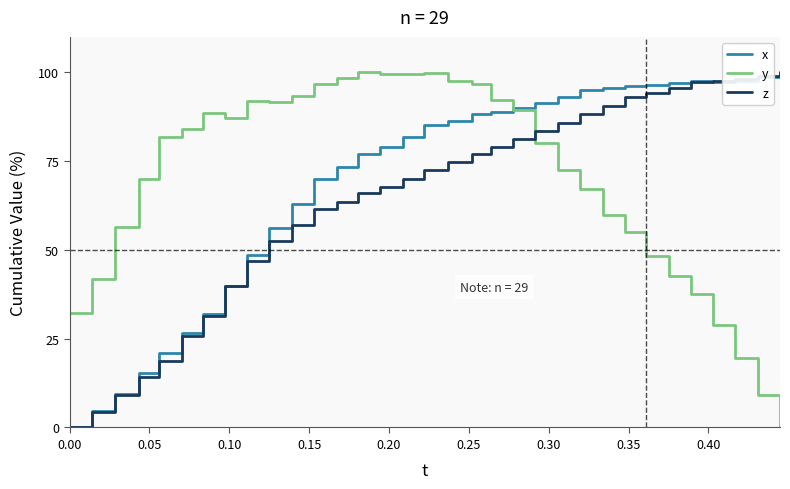

What is the maximum value shown in the chart?

100.0